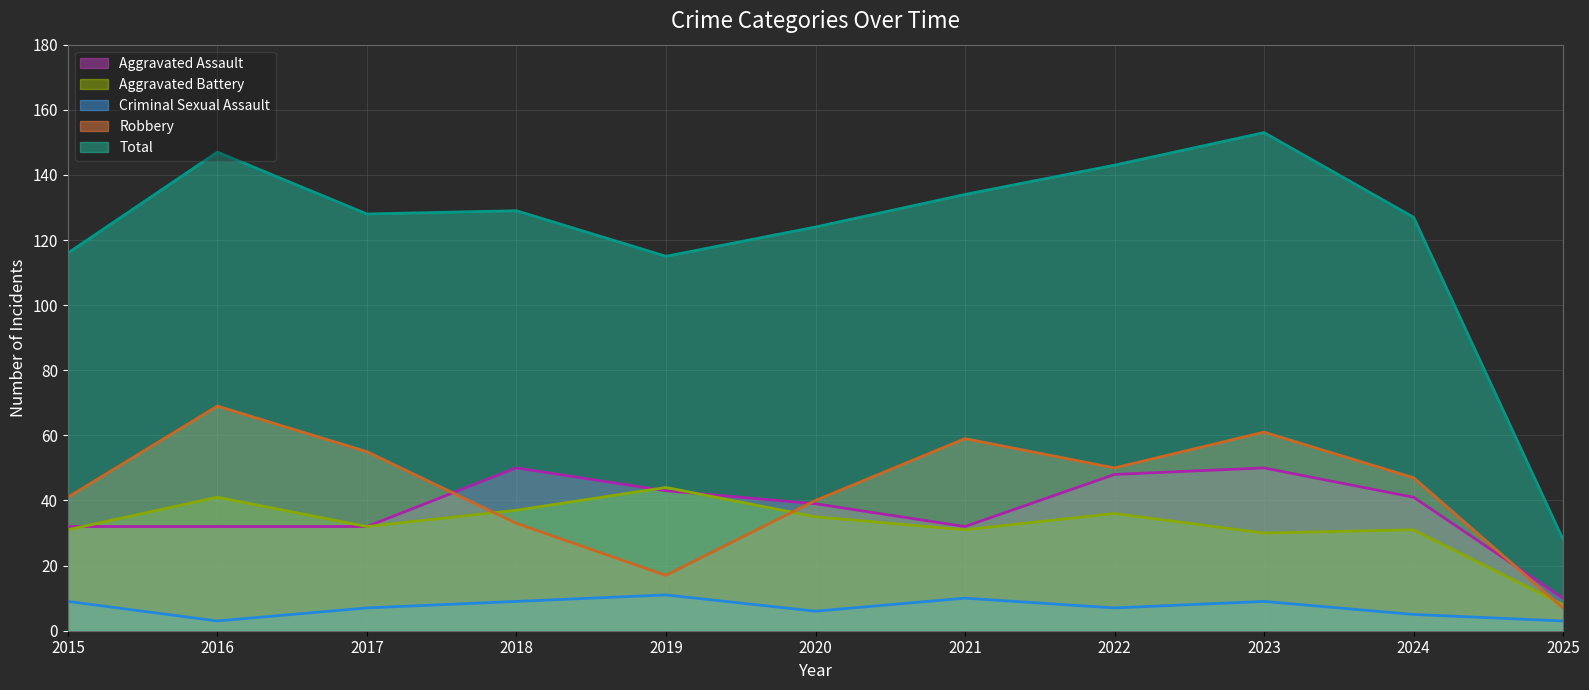

List the series in order of their peak value, lowest first.

Criminal Sexual Assault (line), Aggravated Battery (line), Aggravated Assault (line), Robbery (line), Total (line)